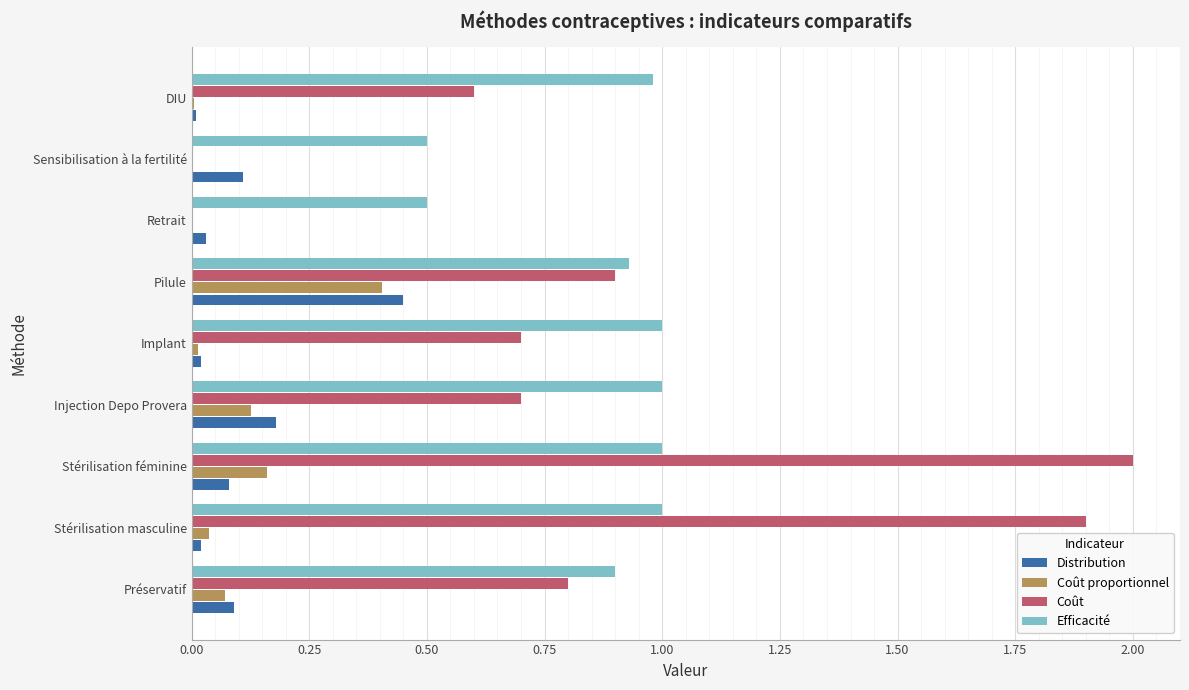

The value of Distribution at DIU is 0.0. True or false?

True